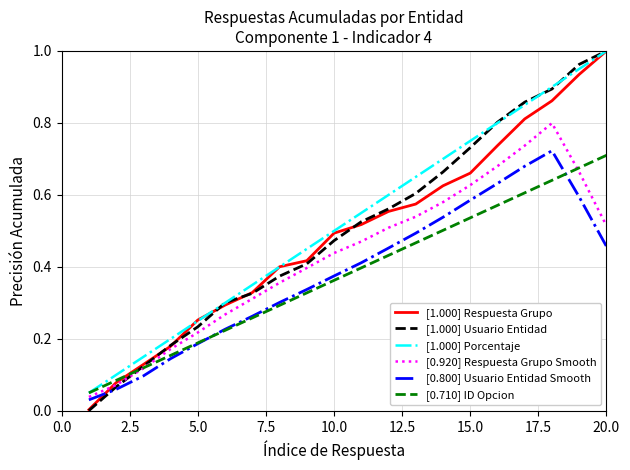

How many intersections are there between [0.800] Usuario Entidad Smooth and [1.000] Usuario Entidad?

1